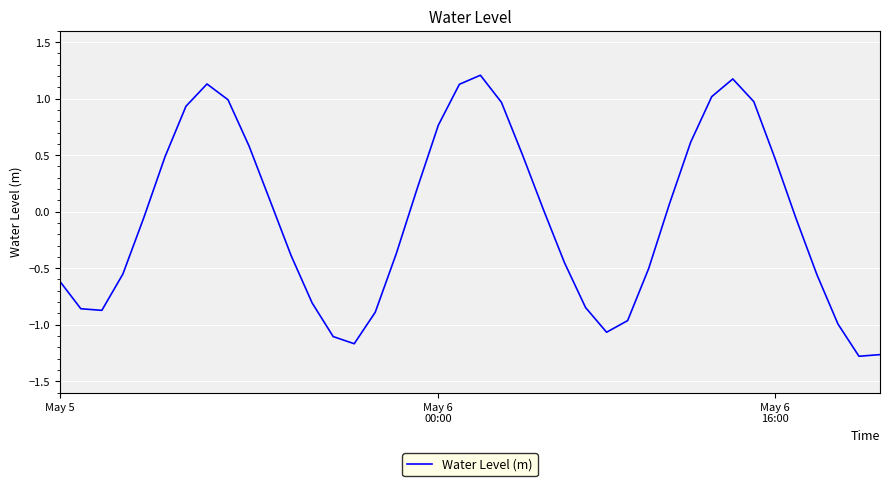

What is the difference between the maximum and minimum values?

2.5